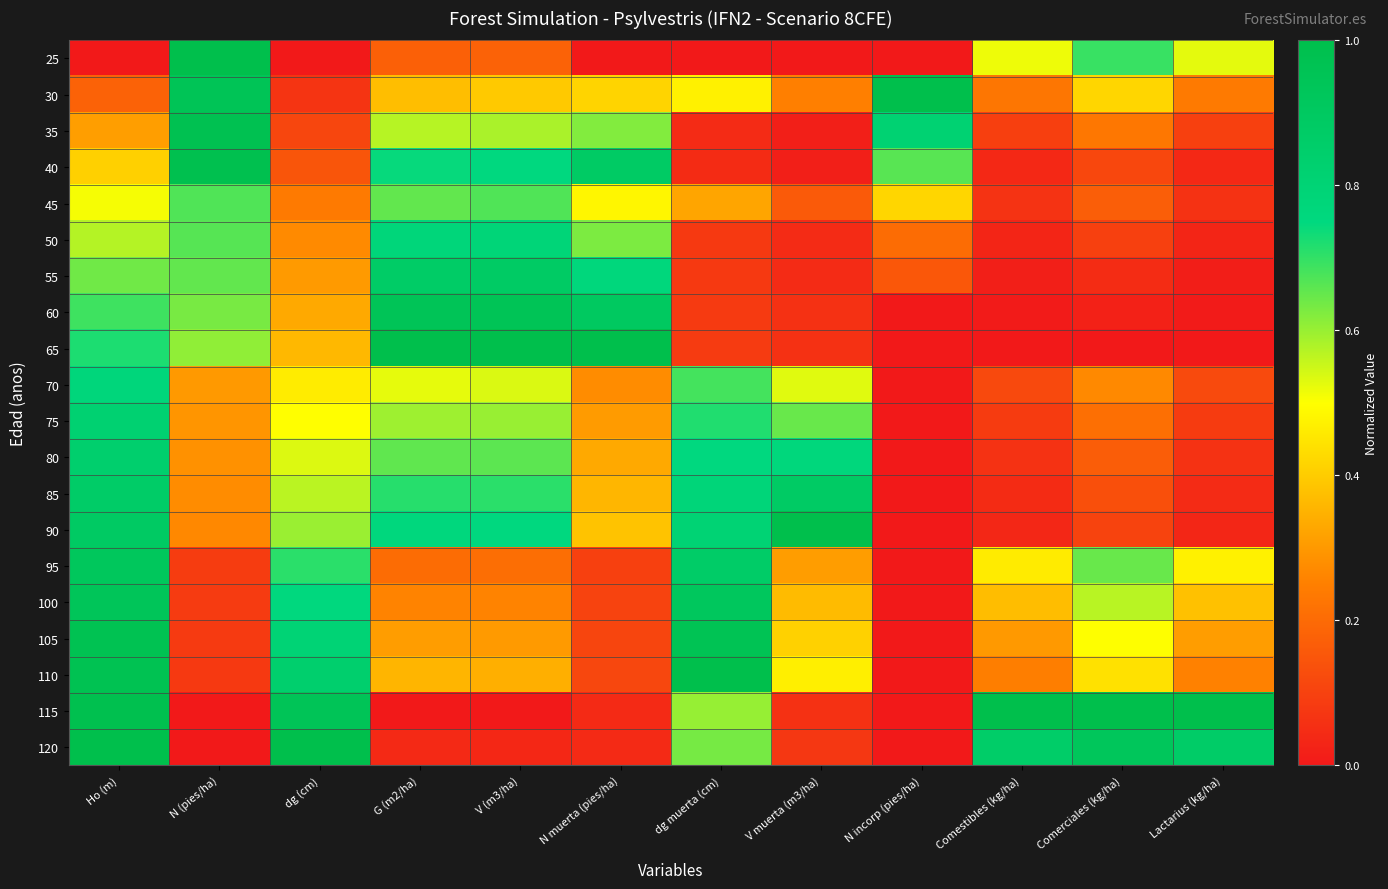

Between N incorp (pies/ha) and Ho (m), which is larger?

N incorp (pies/ha)